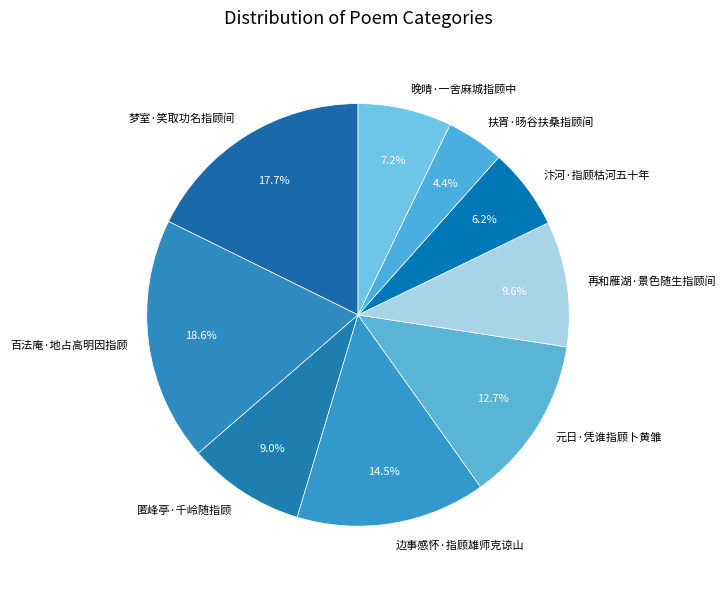

To the nearest percent, what portion does 汴河·指顾枯河五十年 represent?

6%